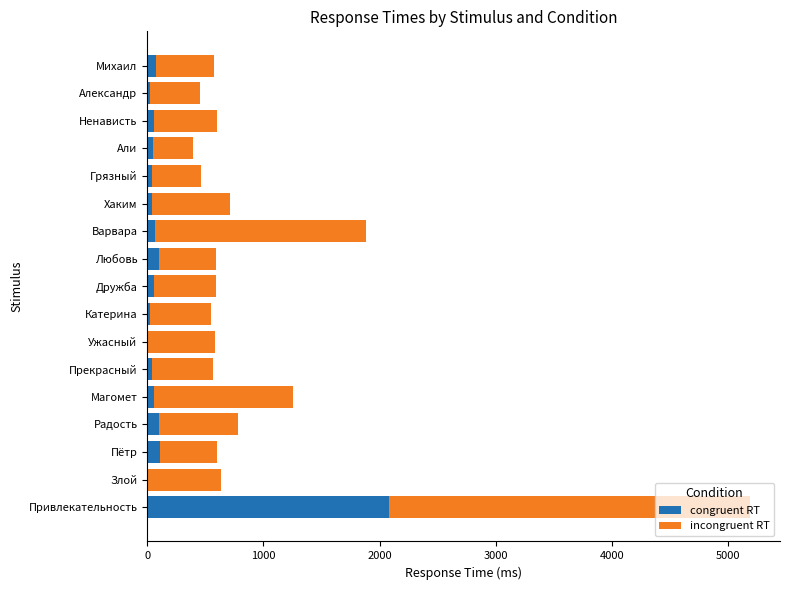

What is the maximum value for congruent RT?

2085